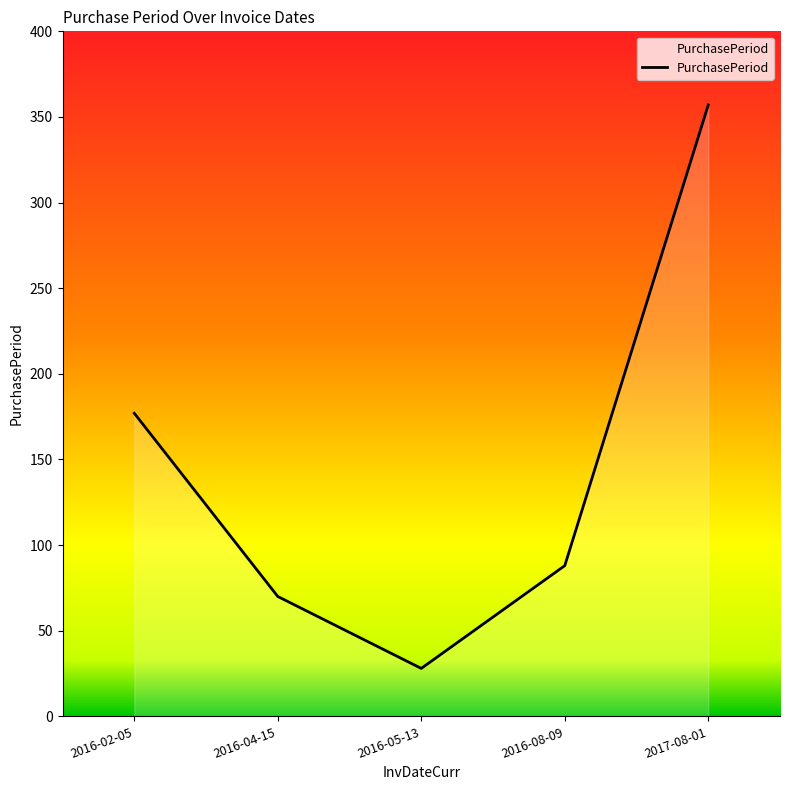

Rank the categories by value from highest to lowest.

2017-08-01, 2016-02-05, 2016-08-09, 2016-04-15, 2016-05-13